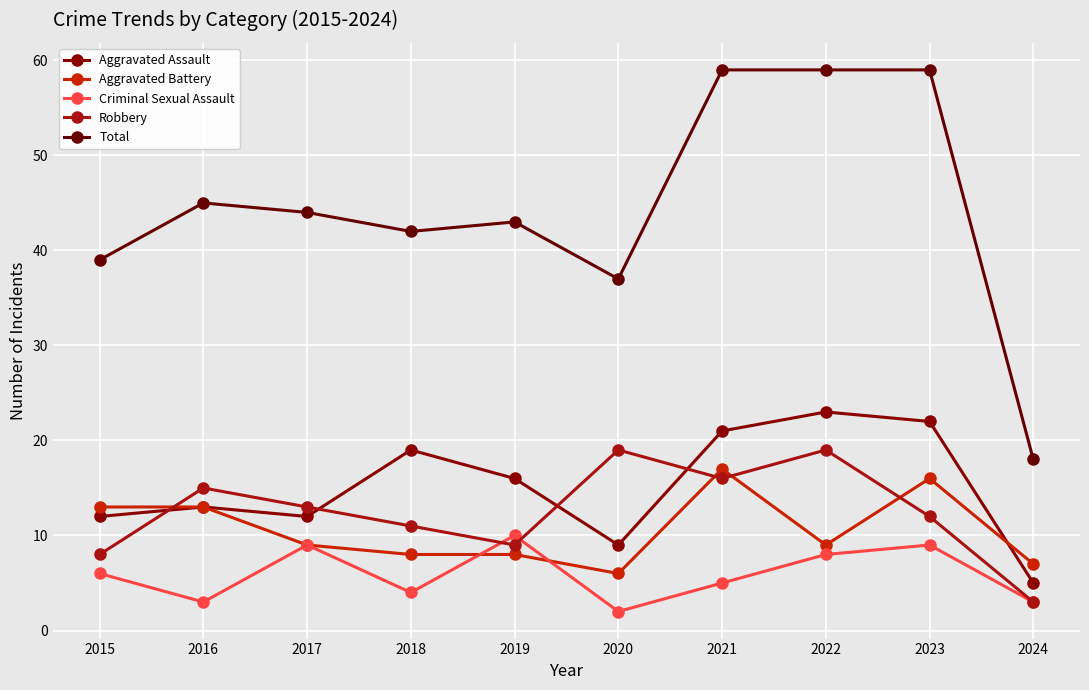

What are all the series names shown in the legend?

Aggravated Assault, Aggravated Battery, Criminal Sexual Assault, Robbery, Total